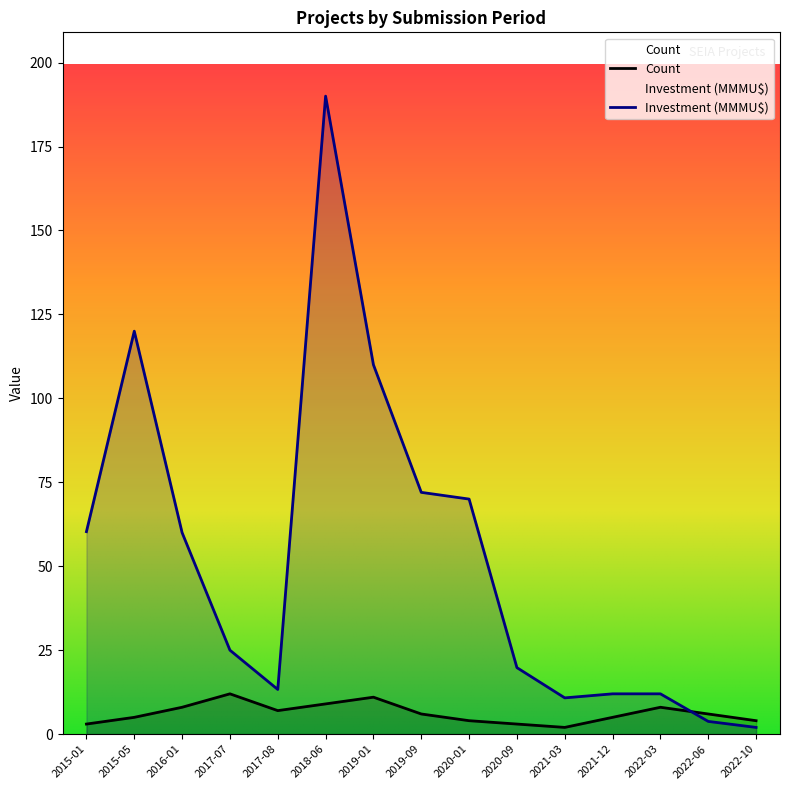

Reading left to right, transcribe all the data shown in this chart.

Count: 3.0	5.0	8.0	12.0	7.0	9.0	11.0	6.0	4.0	3.0	2.0	5.0	8.0	6.0	4.0
Investment(MMU$): 60.3	120.0	60.0	25.0	13.3	190.0	110.0	72.0	70.0	19.8	10.8	12.0	12.0	3.8	2.0